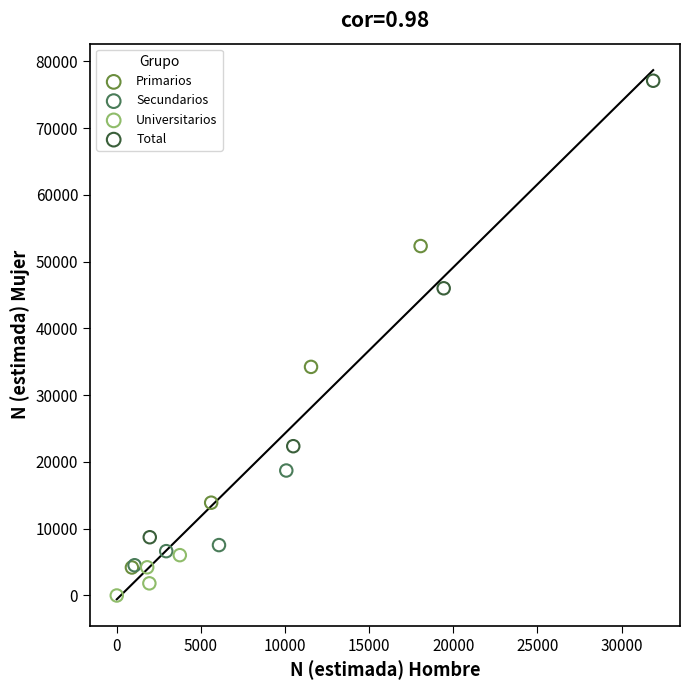

What are all the series names shown in the legend?

Primarios, Secundarios, Universitarios, Total